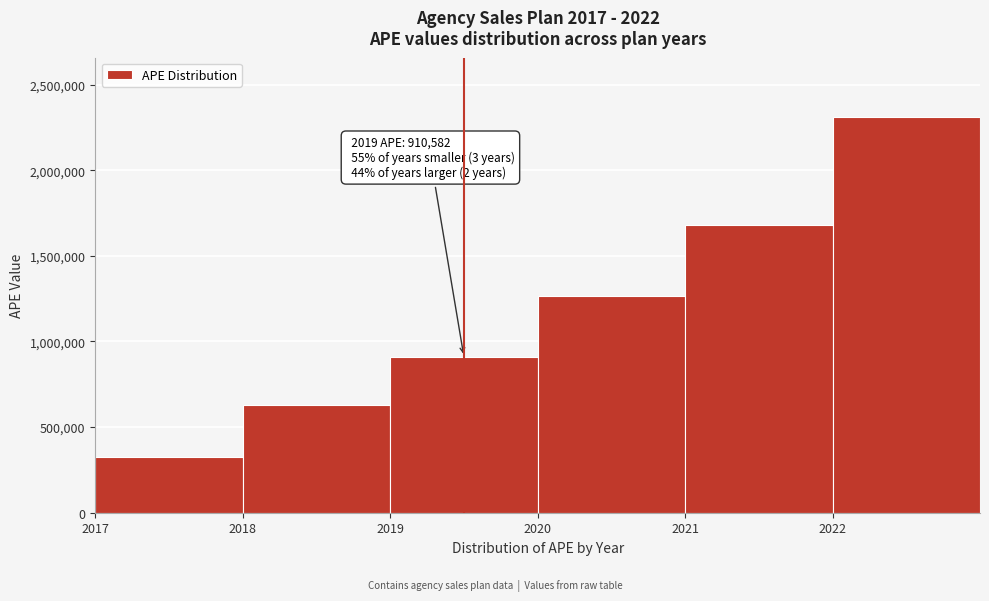

Reading right to left, list all the values displayed in this chart.

2310248.7	1680779.1	1268013.7	910581.8	627129.2	326683.4